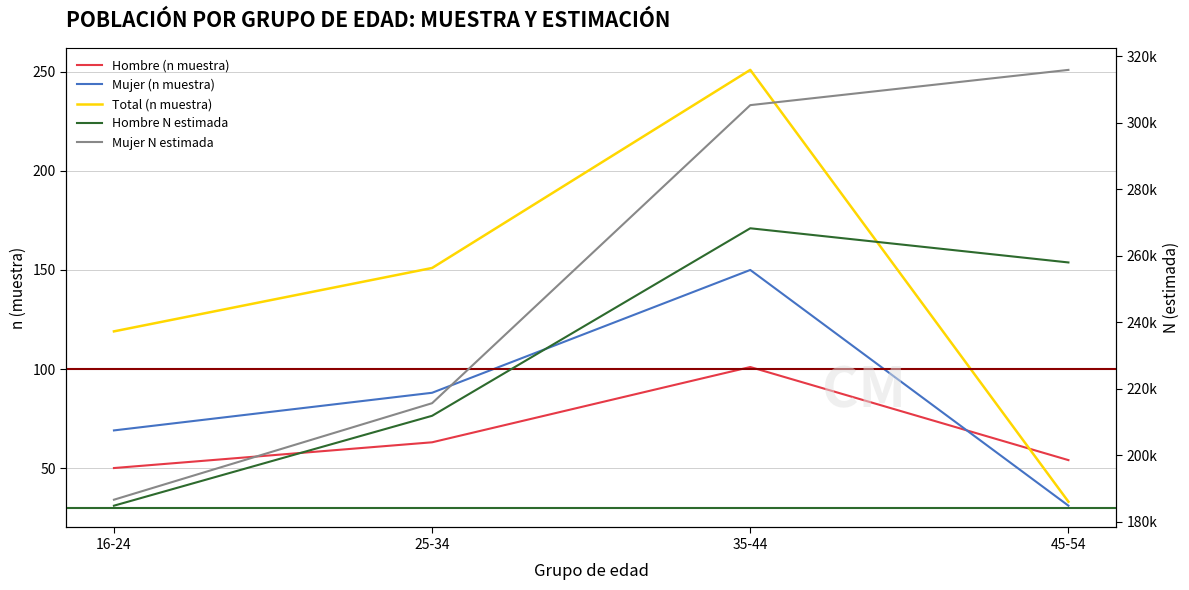

True or false: Hombre (n muestra) and Mujer N estimada intersect in this chart.

False